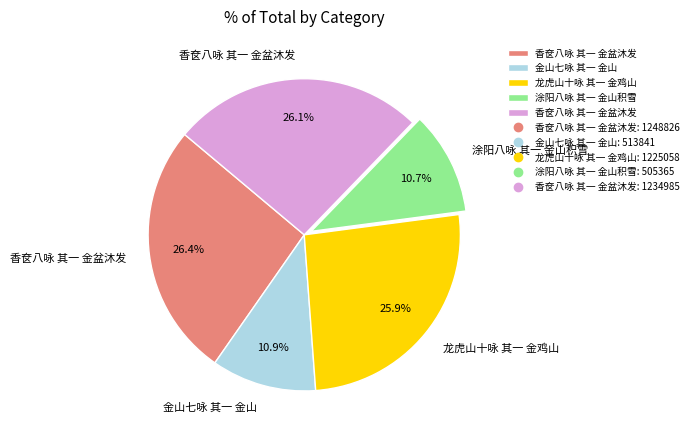

How many segments does this pie chart have?

5